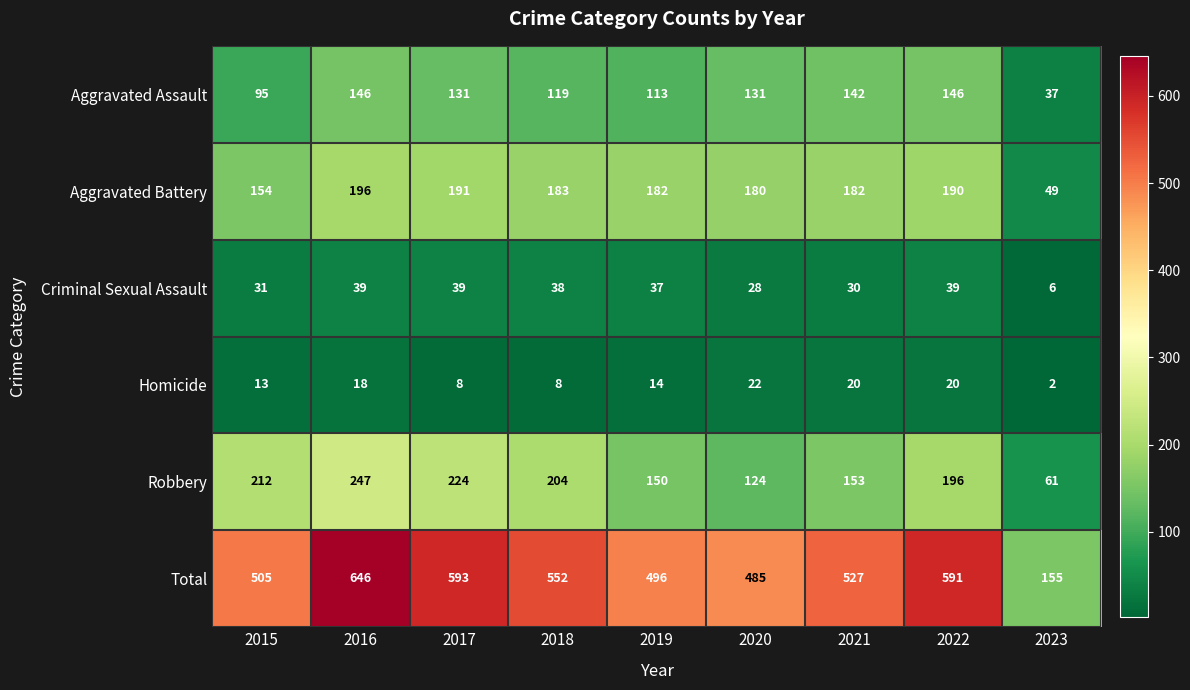

Is the value of Aggravated Assault at 2015 greater than the value of Homicide at 2019?

Yes